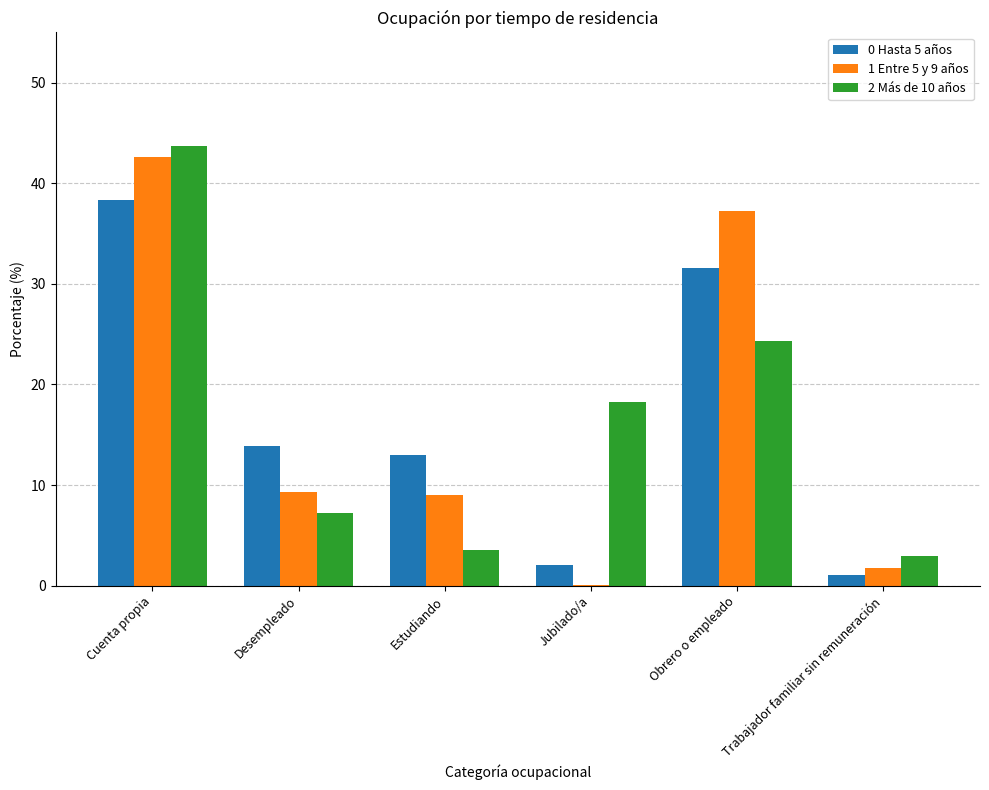

How many groups of bars are there?

6